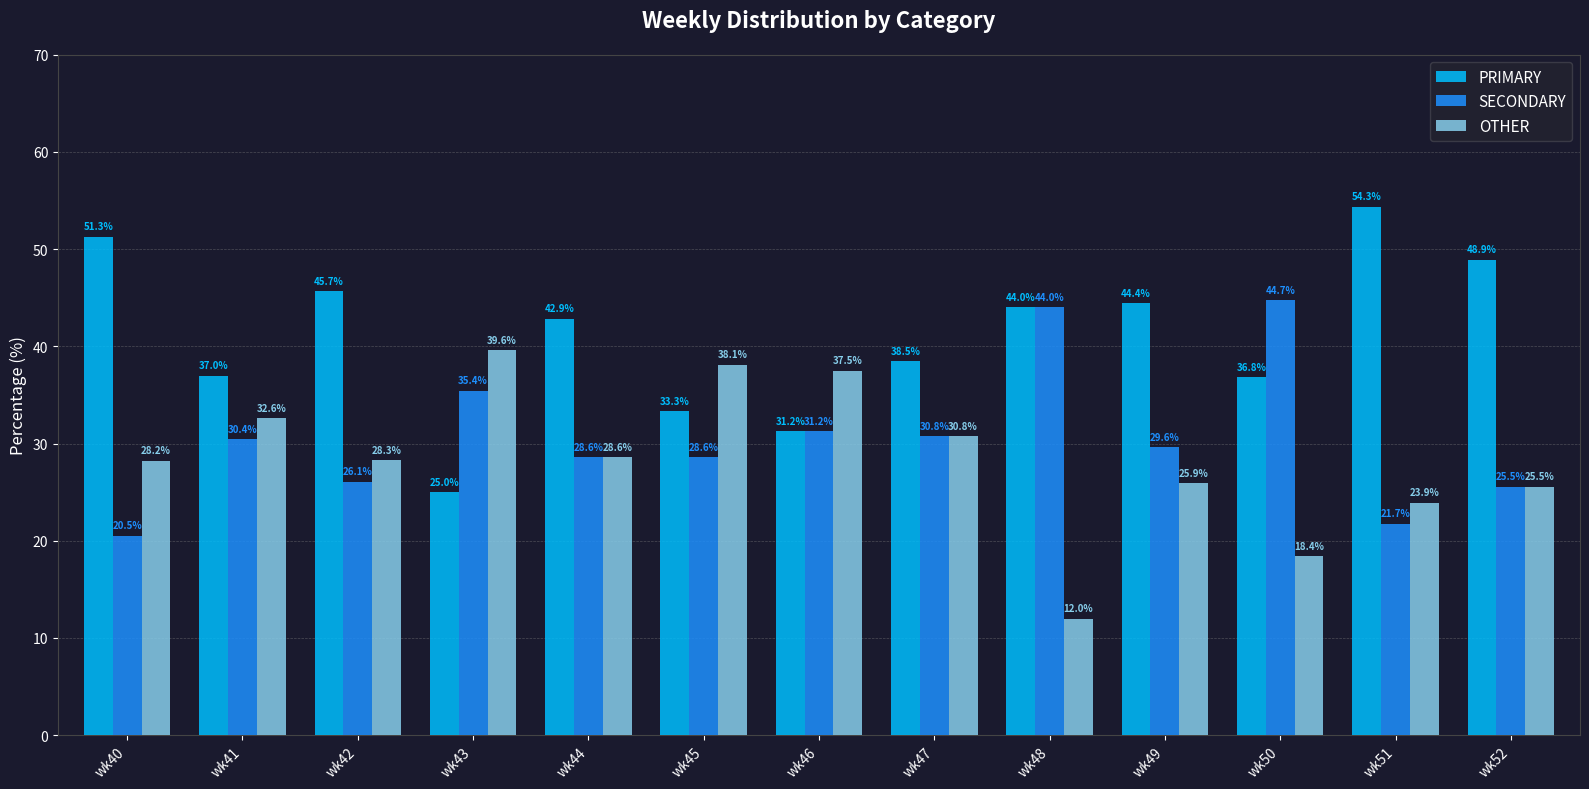

Count the number of categories in the chart.

13